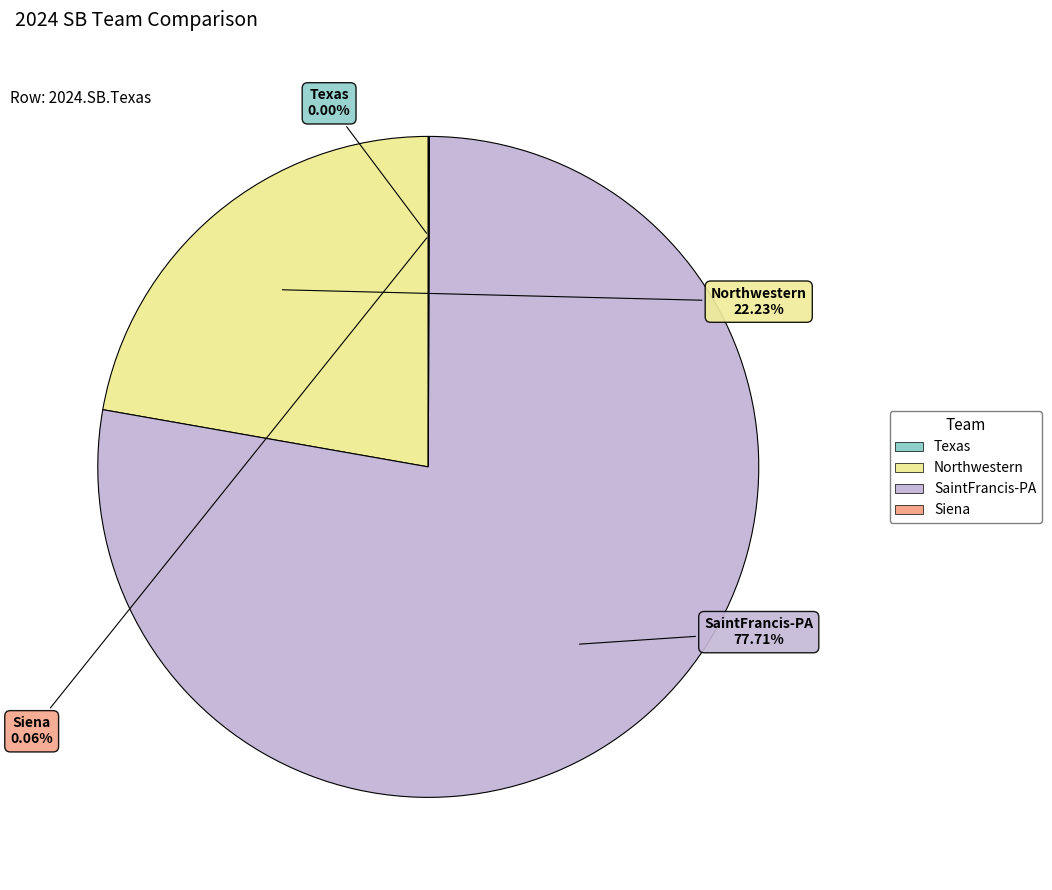

Is there a majority slice in this chart?

Yes